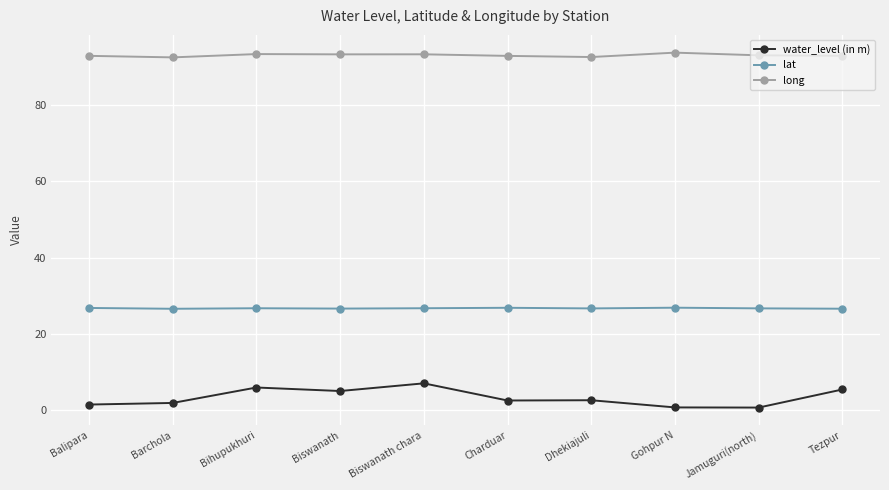

List the series in order of their overall mean, highest first.

long, lat, water_level (in m)